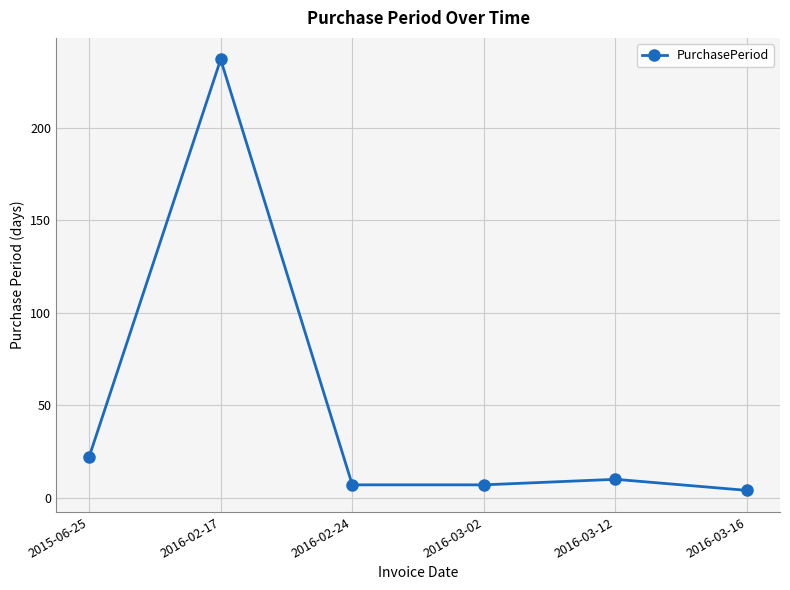

True or false: there are more than 2 points higher than both neighbors.

False